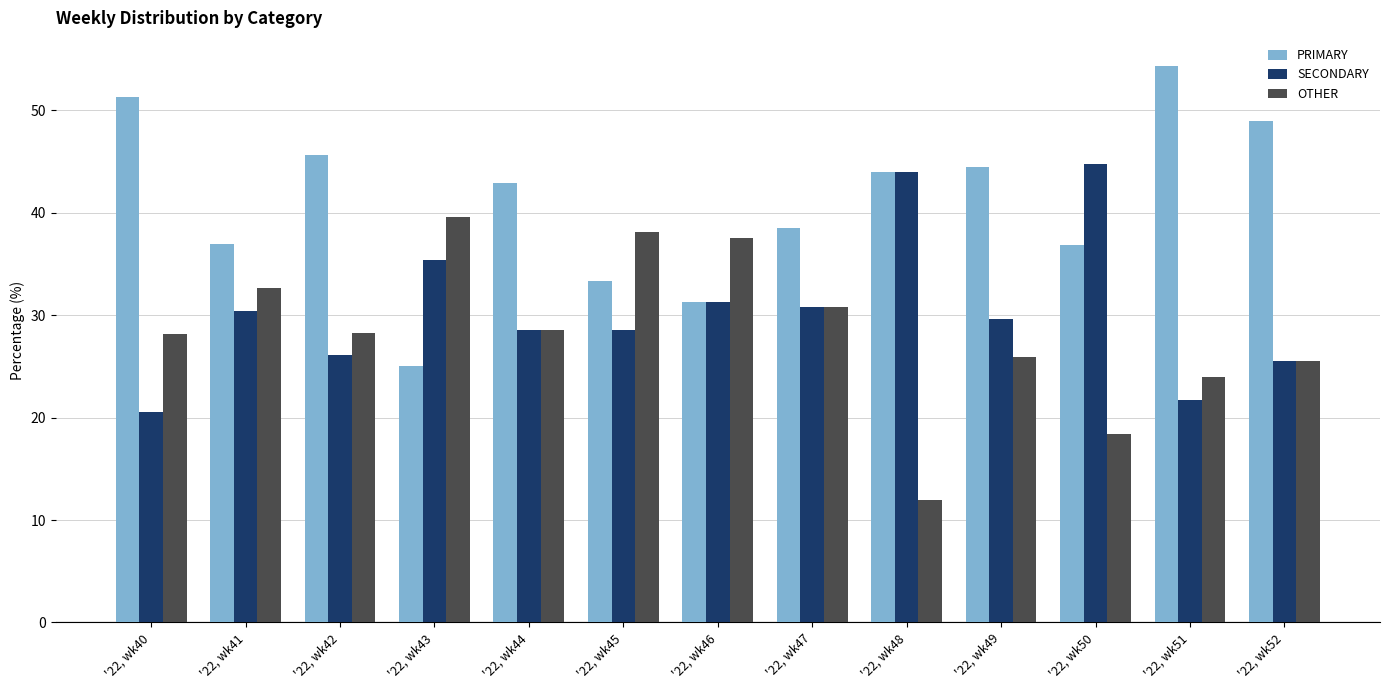

At '22, wk41, list the series in order from smallest to largest.

SECONDARY, OTHER, PRIMARY